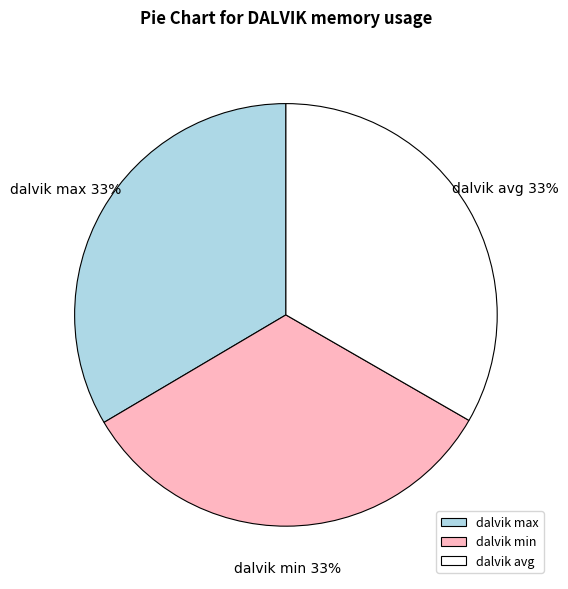

How many slices are in this pie chart?

3